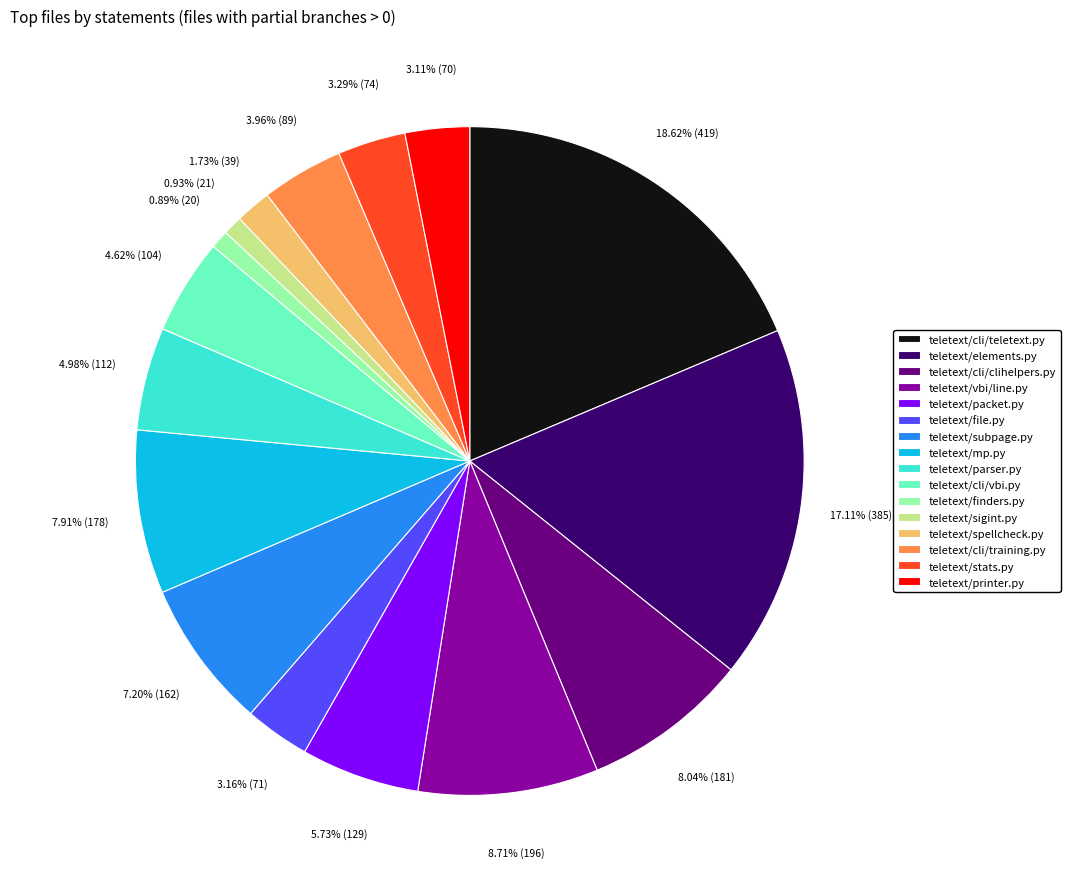

To the nearest percent, what is the difference between the teletext/cli/teletext.py and teletext/sigint.py slice percentages?

18%